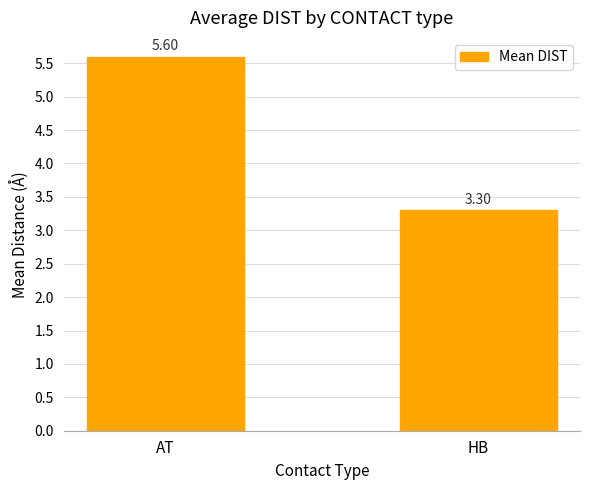

What is the label of the 1st bar from the left?

AT